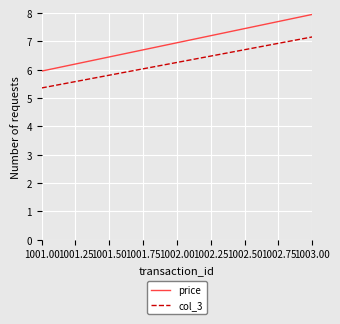

List the series in order of their peak value, lowest first.

col_3, price